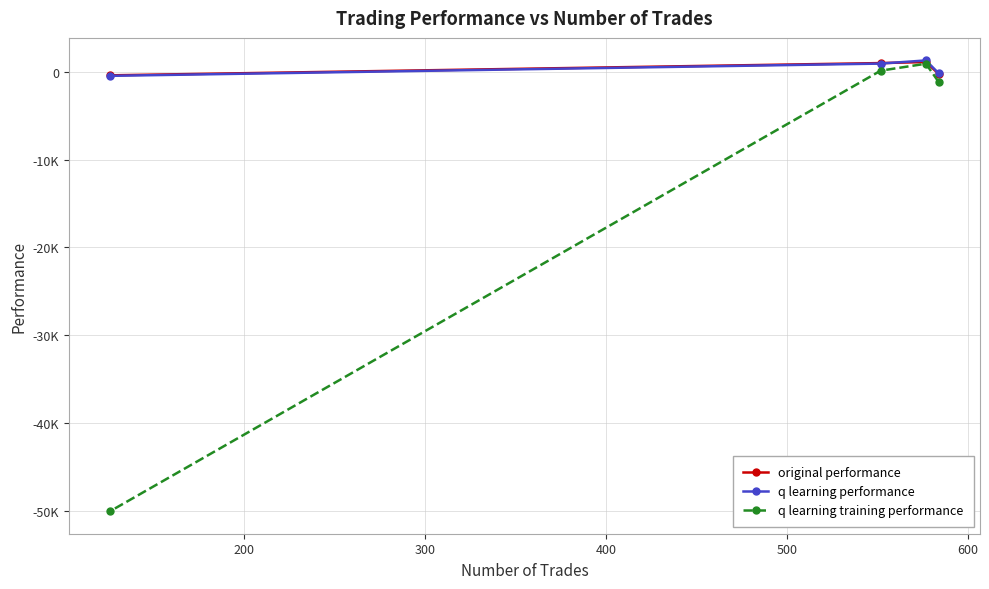

What are all the series names shown in the legend?

original performance, q learning performance, q learning training performance